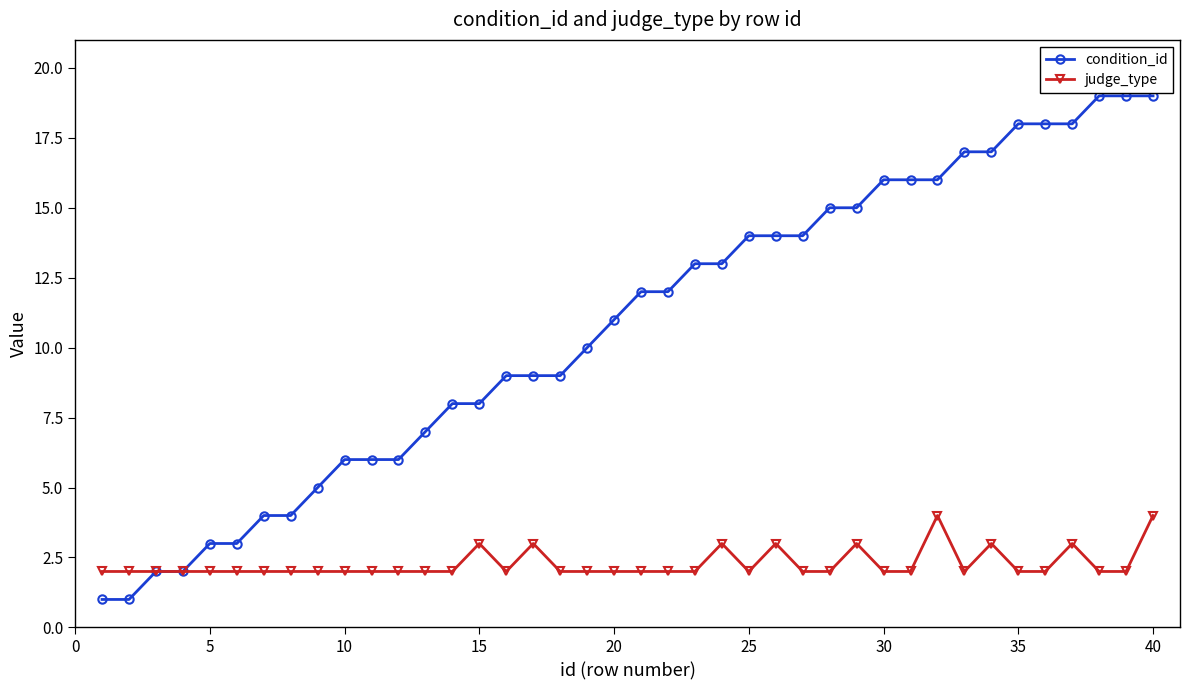

What is the greatest value displayed?

19